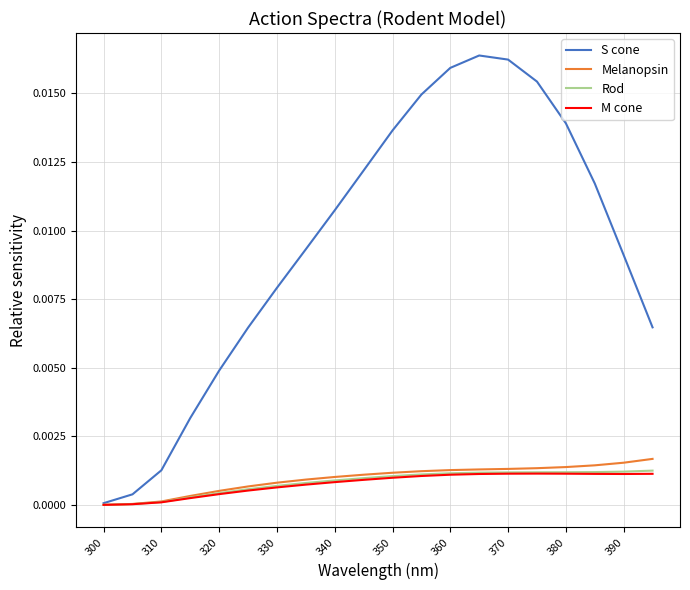

Which series has the largest total across all categories?

S cone